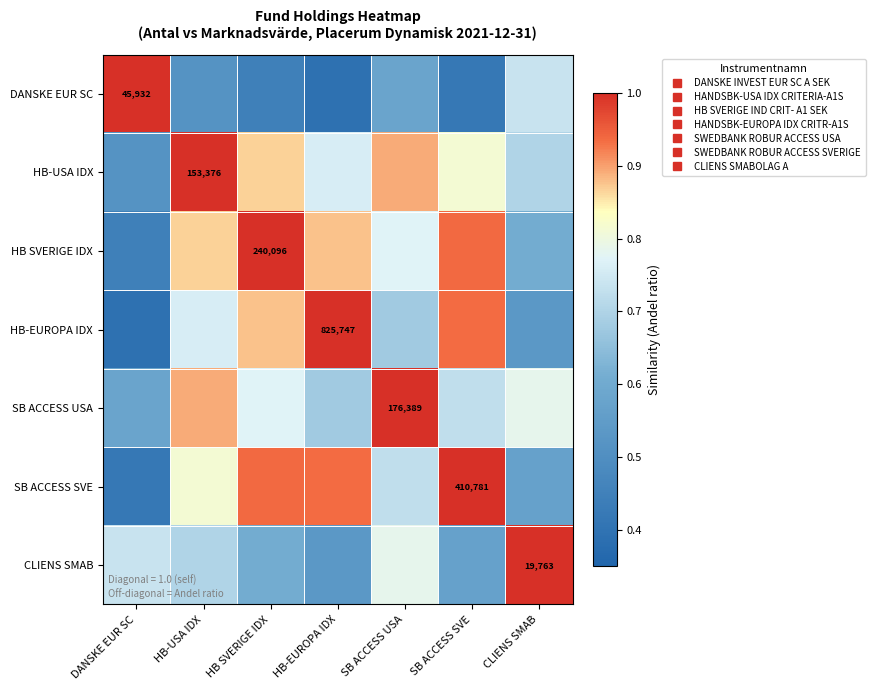

True or false: HB-USA IDX has a value of 0.4 at HB SVERIGE IDX.

False